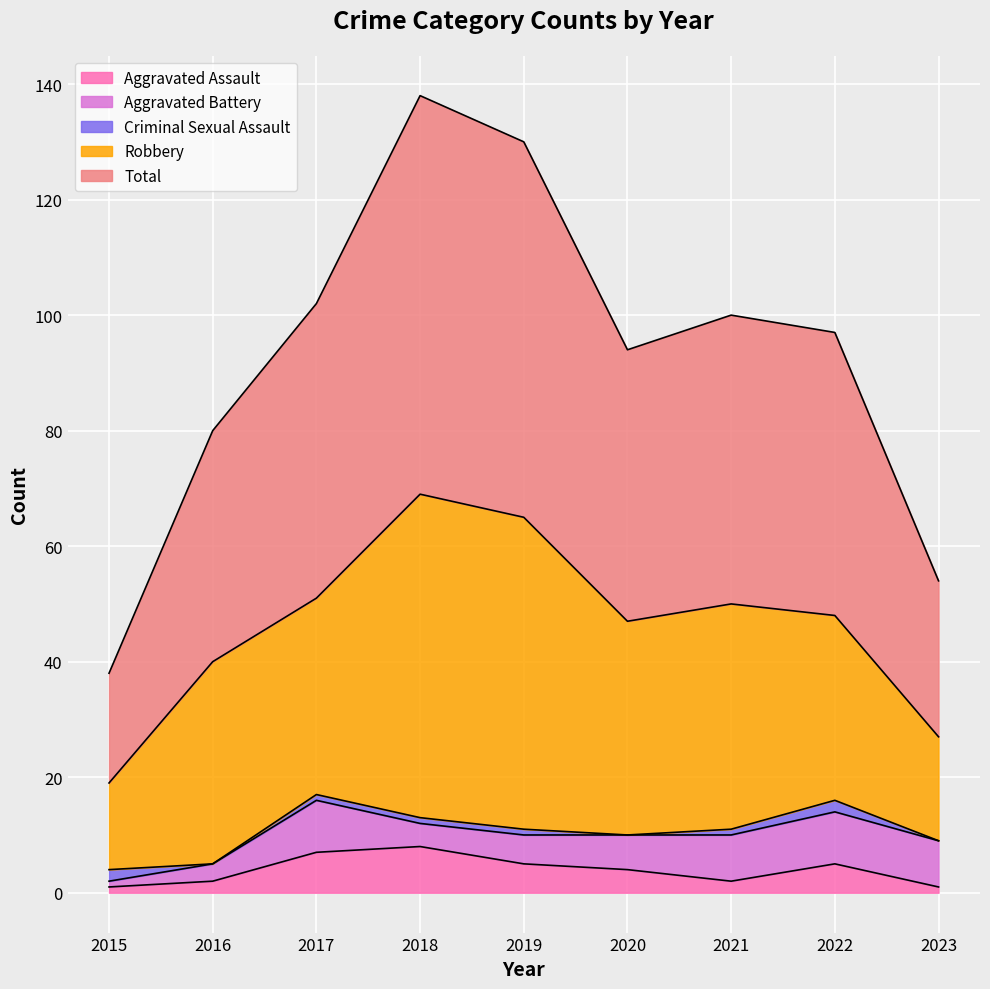

The Aggravated Battery series shows 4 at 2021. True or false?

False